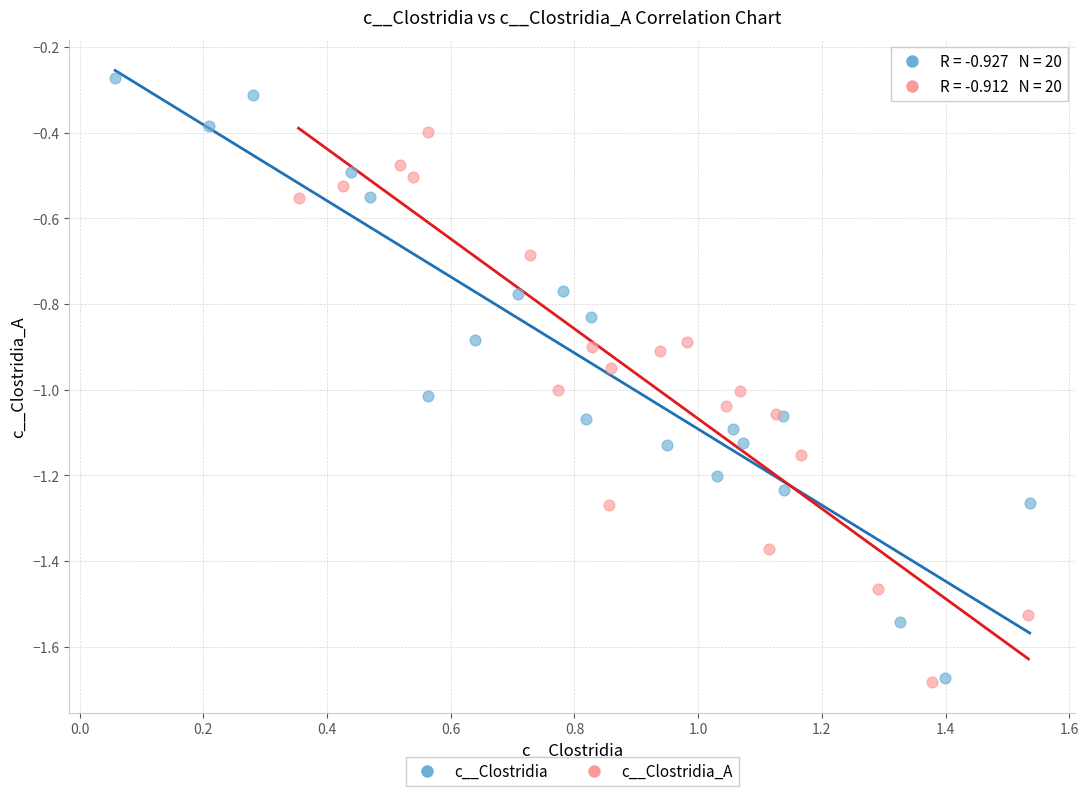

What are all the series names shown in the legend?

c__Clostridia, c__Clostridia_A